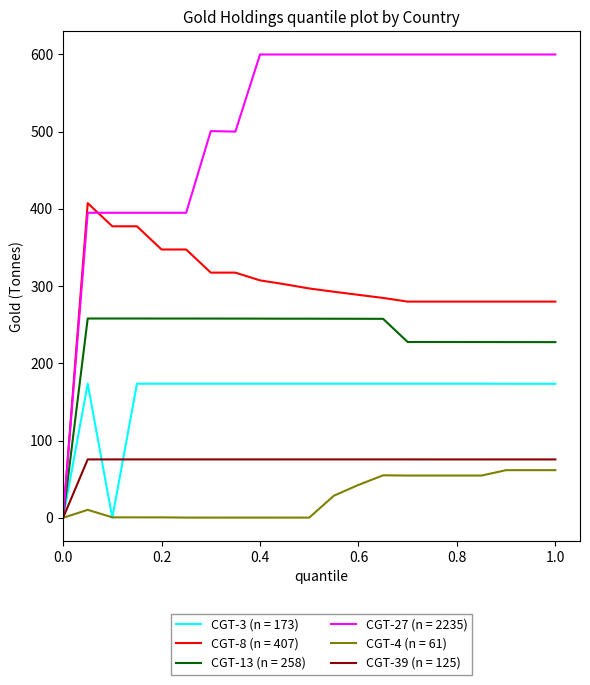

Which series has the largest total across all categories?

CGT-27 (n = 2235)